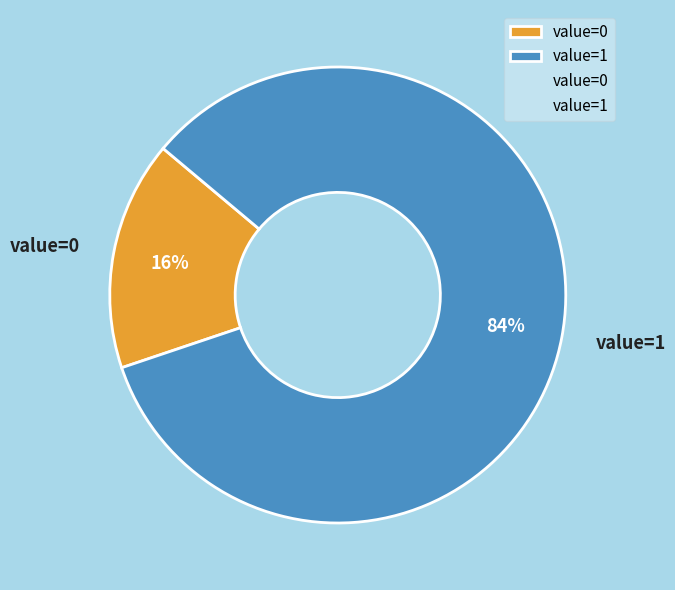

True or false: value=1 accounts for 84% of the total.

True